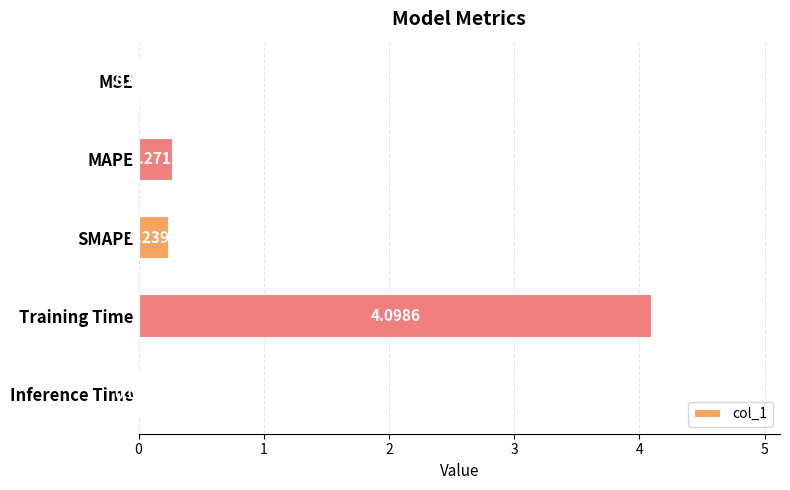

What is the sum of all values?

4.6